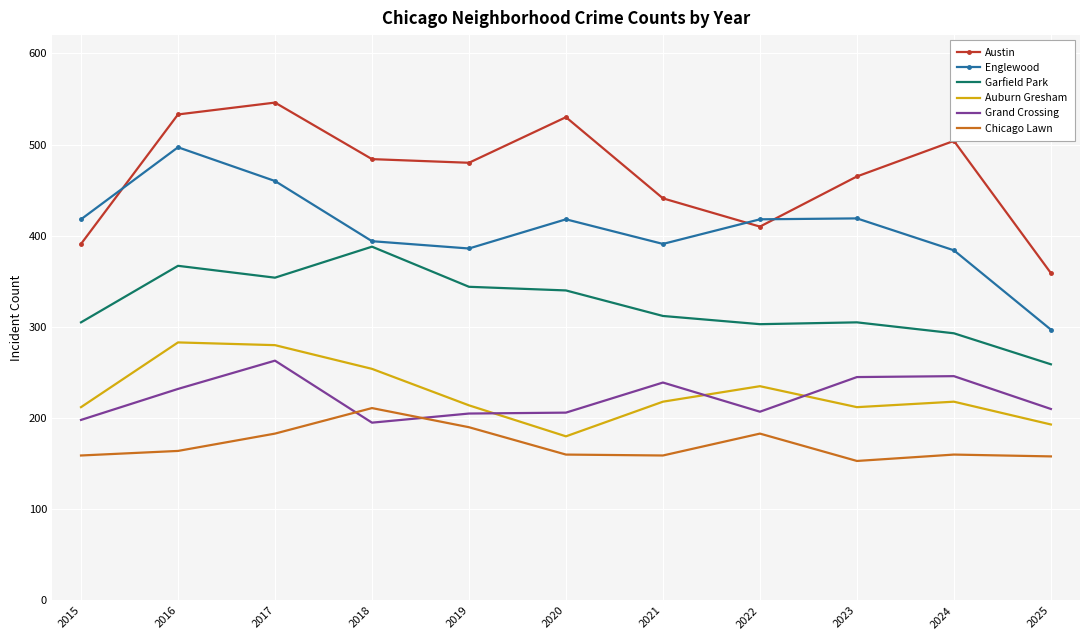

What is the spread (max minus min) of values at 2020?

370